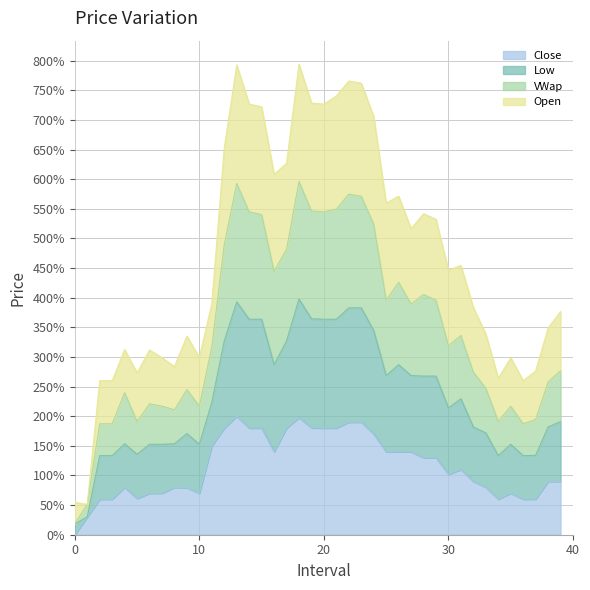

True or false: Close has a value of 180.0 at 20.

True